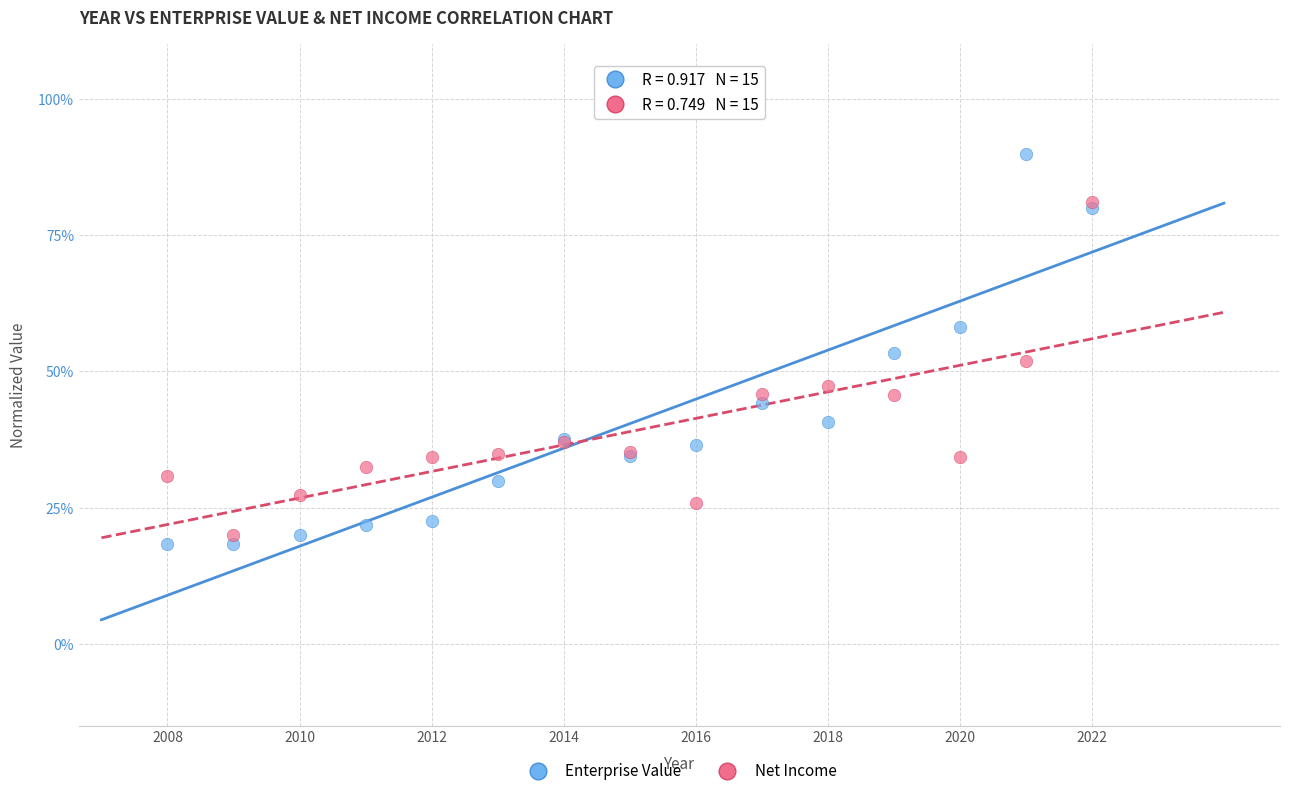

What are all the series names shown in the legend?

Enterprise Value, Net Income